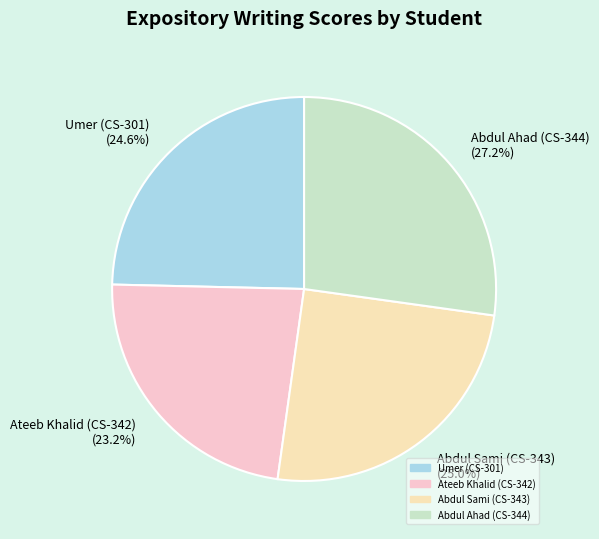

Which category has the biggest portion of the pie?

Abdul Ahad (CS-344)